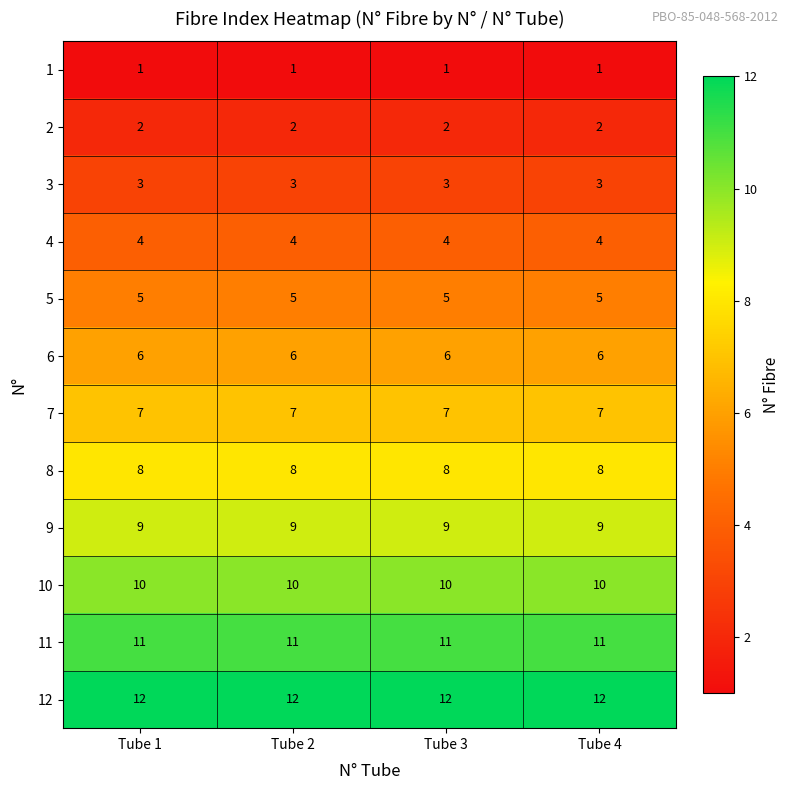

The 2 series shows 1 at Tube 3. True or false?

False